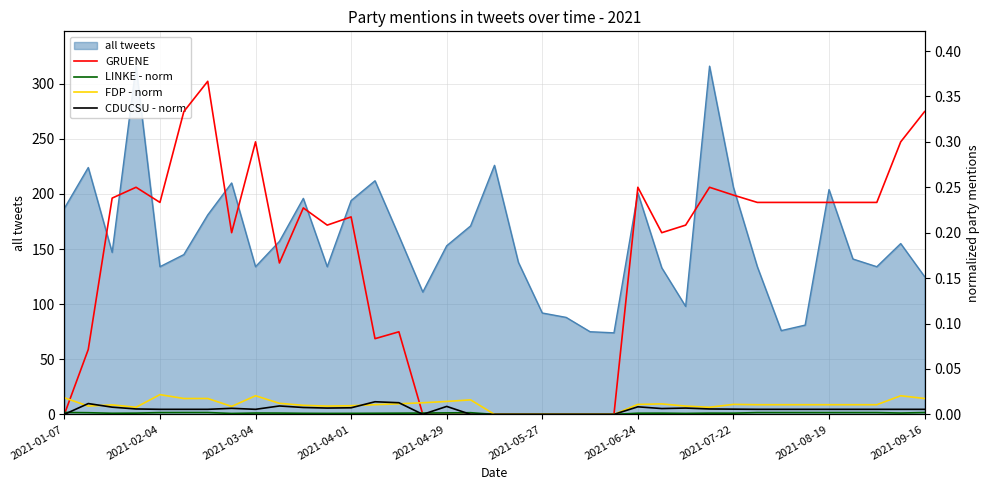

How many lines are shown in the chart?

4